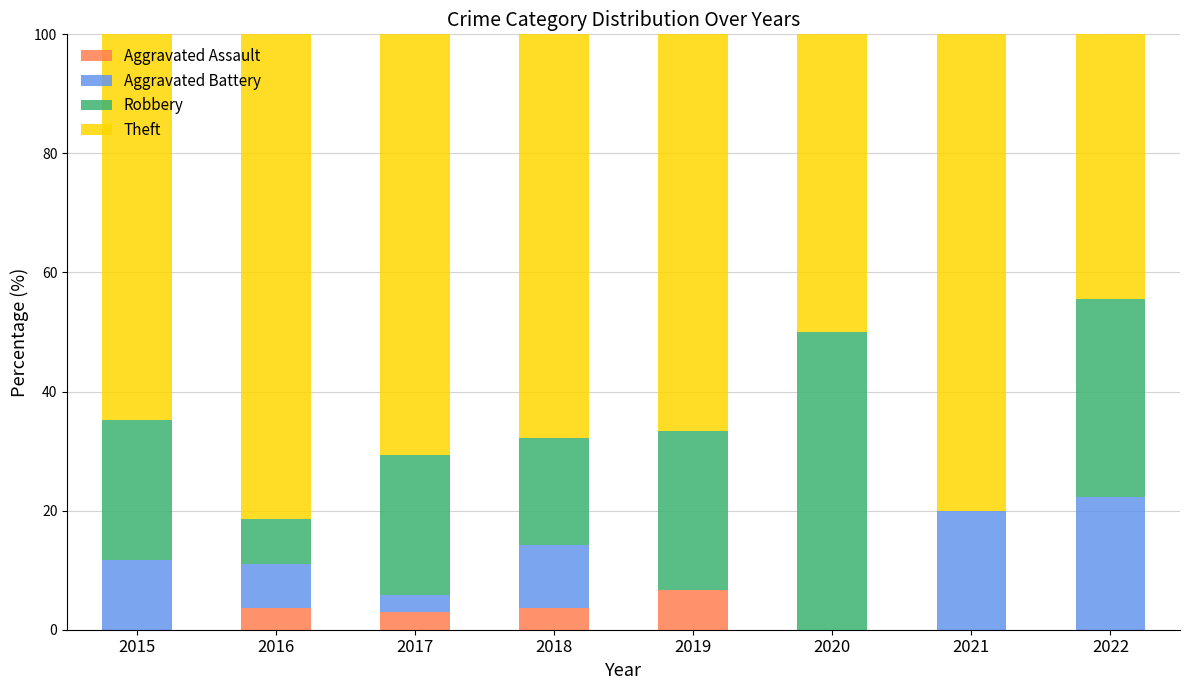

Which category has the highest value in the Aggravated Assault series?

2019